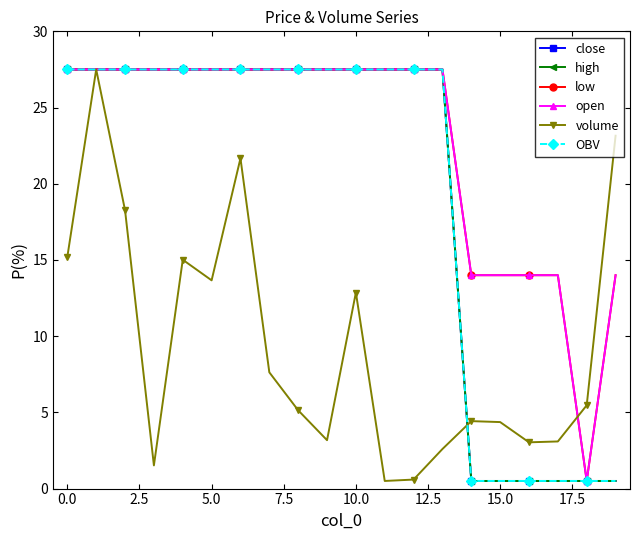

What is the difference between the maximum and minimum values in the OBV series?

27.0